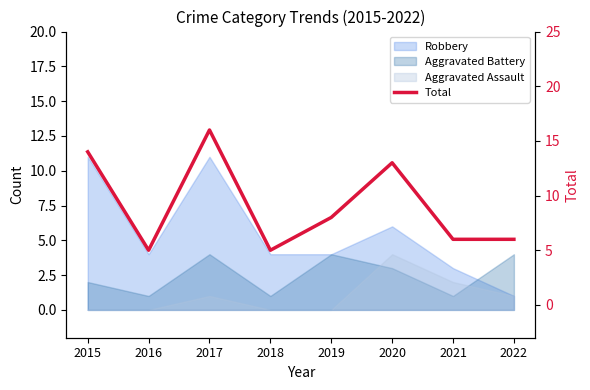

What is the value of the 7th point from the left?

6